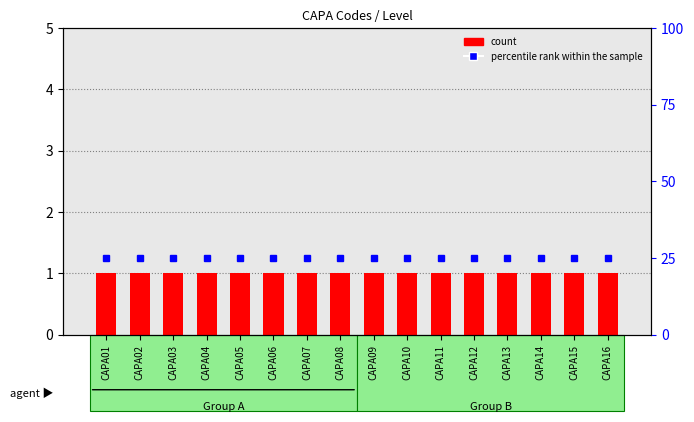

What is the total value across all series at CAPA07?

26